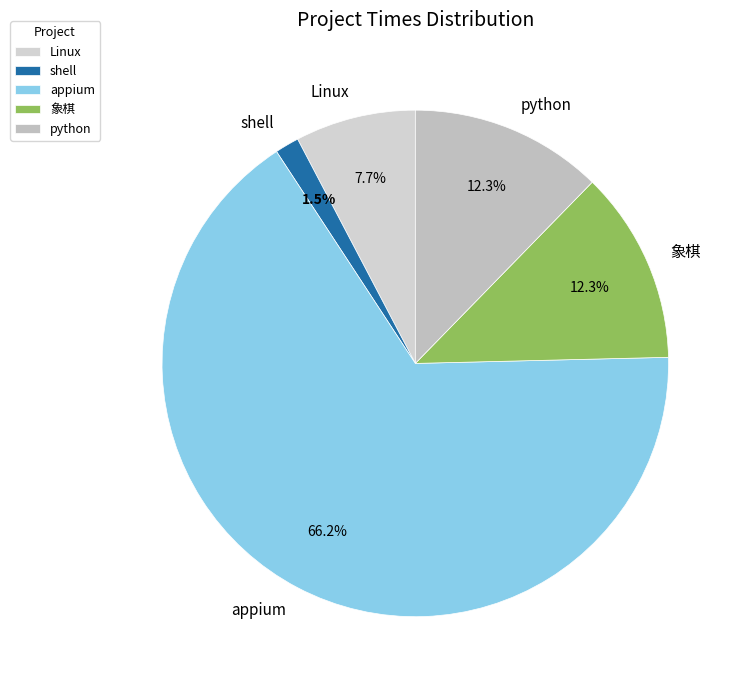

Which has a higher value, python or shell?

python